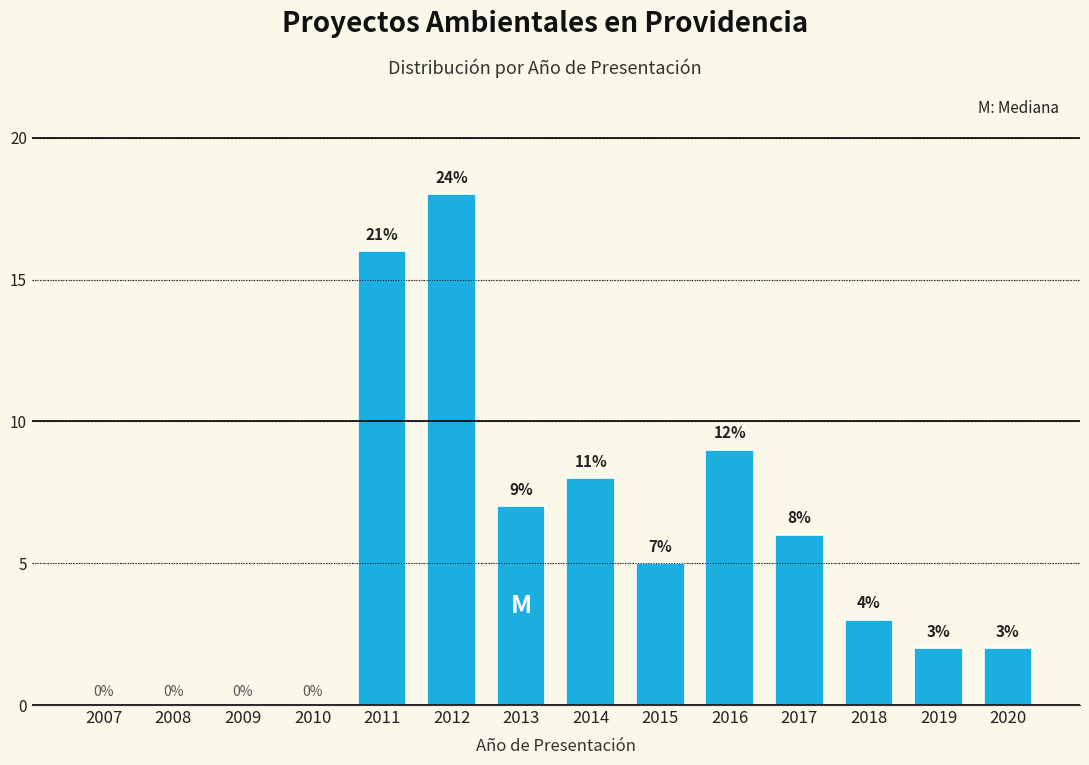

Reading left to right, list all the values displayed in this chart.

2007=0	2008=0	2009=0	2010=0	2011=16	2012=18	2013=7	2014=8	2015=5	2016=9	2017=6	2018=3	2019=2	2020=2